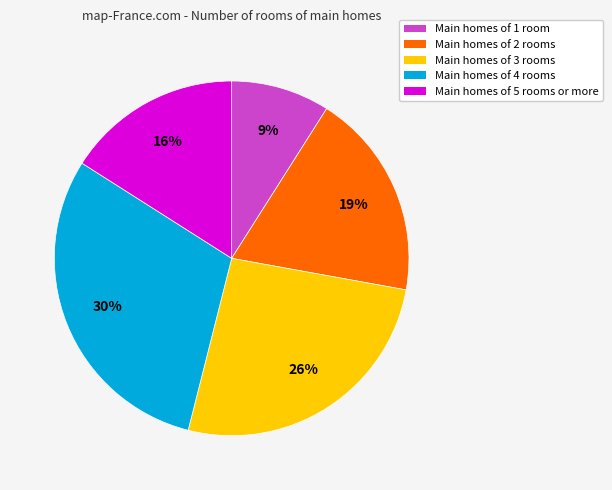

Is there any slice that represents more than half of the pie?

No